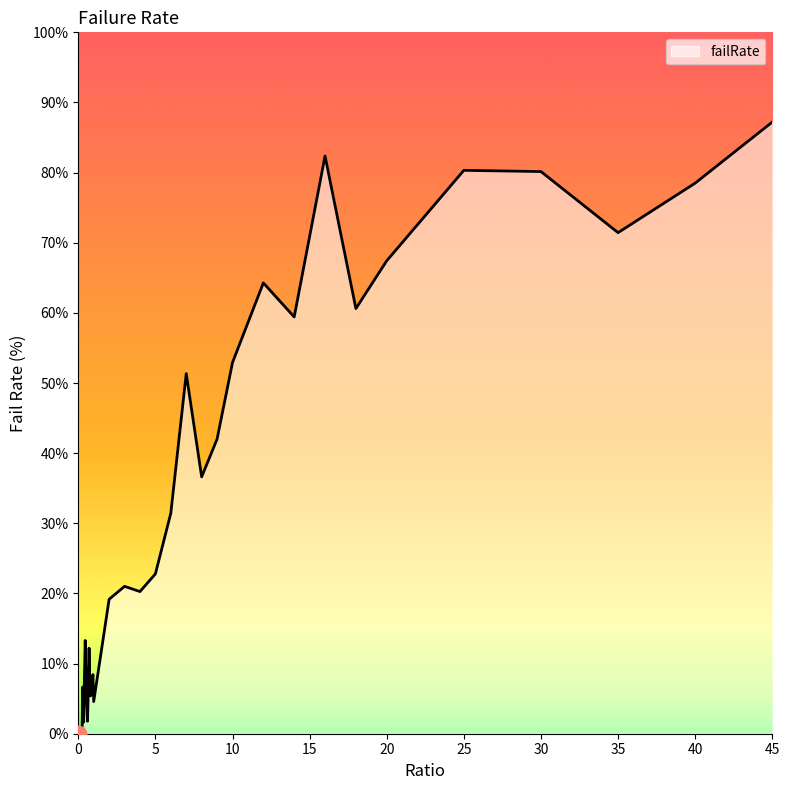

True or false: the data shows 80.3 at 25.

True